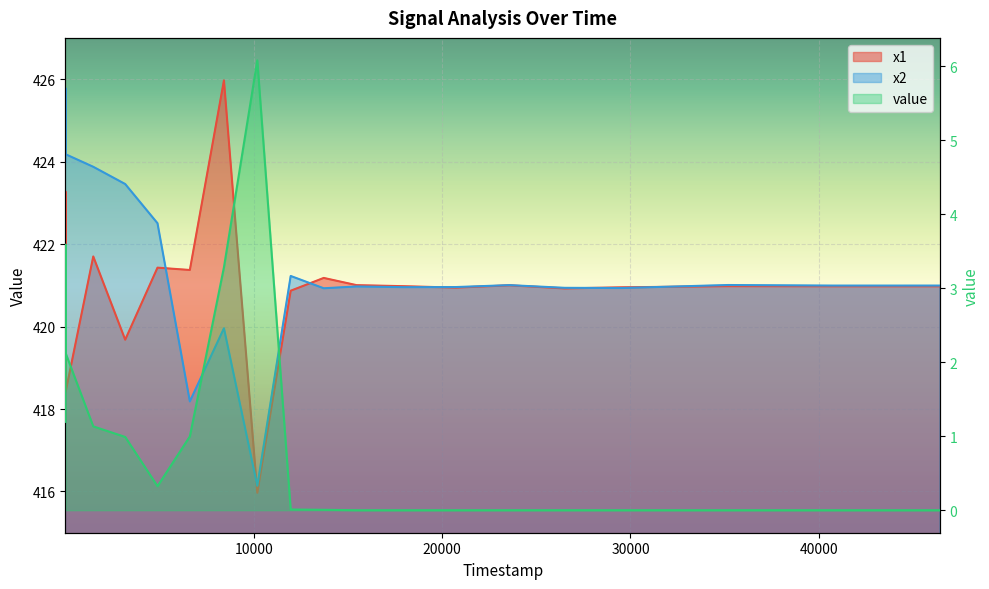

How many values in the x1 series are below 420?

3